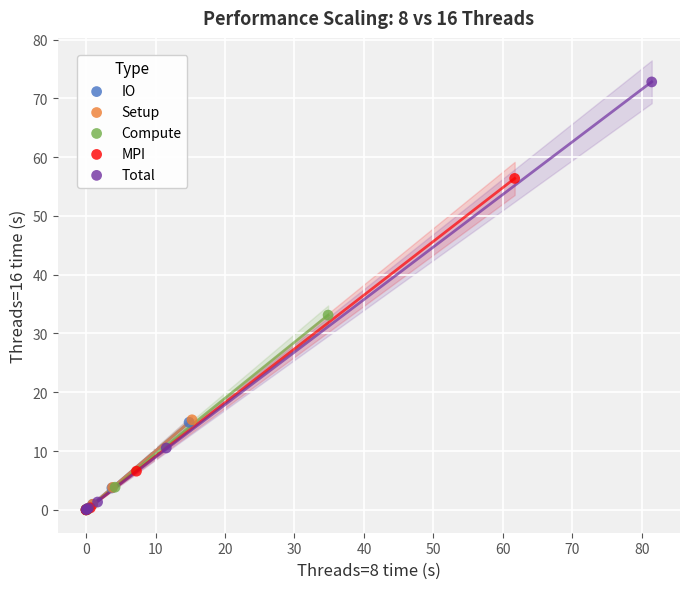

Which series contains the highest Y value?

Total